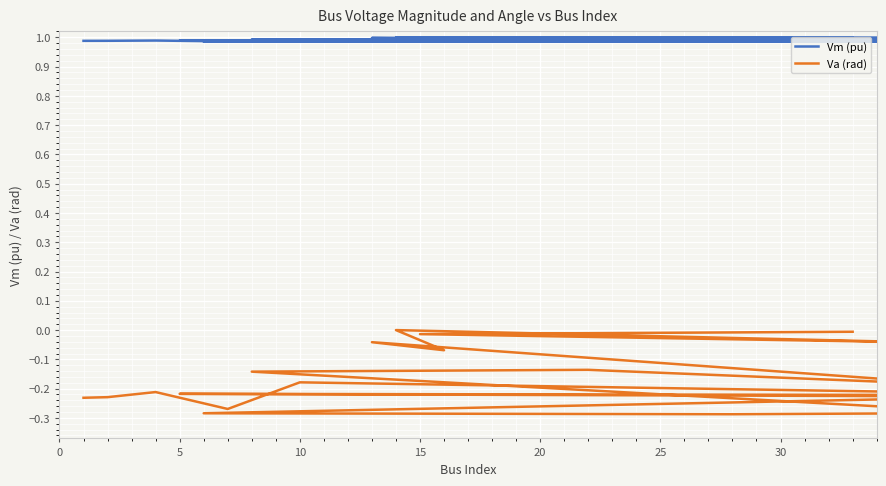

True or false: Vm (pu) and Va (rad) cross at least once.

False